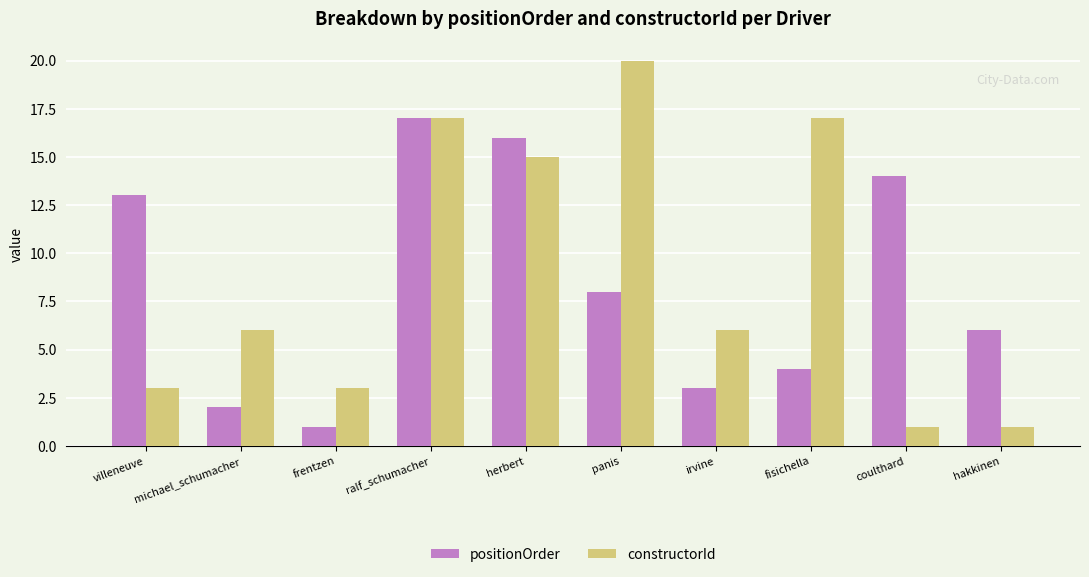

The value of positionOrder at michael_schumacher is 1. True or false?

False